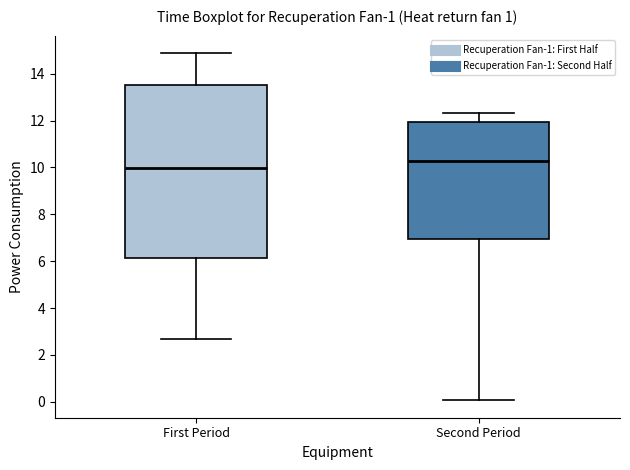

Reading left to right, transcribe this box plot: for each box, give where its median line is, the range the box spans, and where its two whiskers end, as read against the y-axis. The values are not printed on the chart, so give them approximately, as read against the axis.

First Period: median 10.0, box 6.2 to 13.6, whiskers 2.6 to 14.8
Second Period: median 10.2, box 7.0 to 12.0, whiskers 0.0 to 12.4